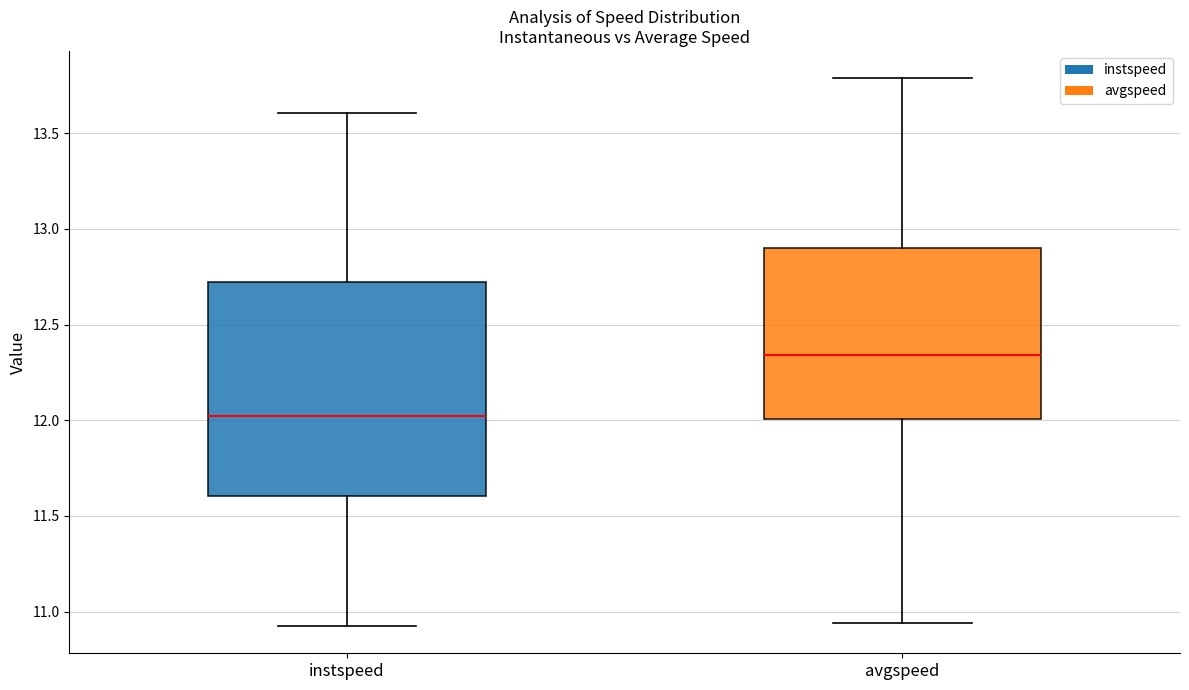

Which box is the tallest, from its lower edge to its upper edge?

instspeed